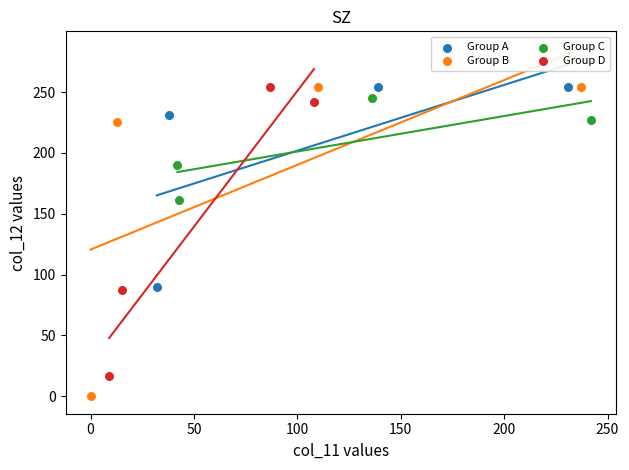

Which series contains the lowest Y value?

Group B